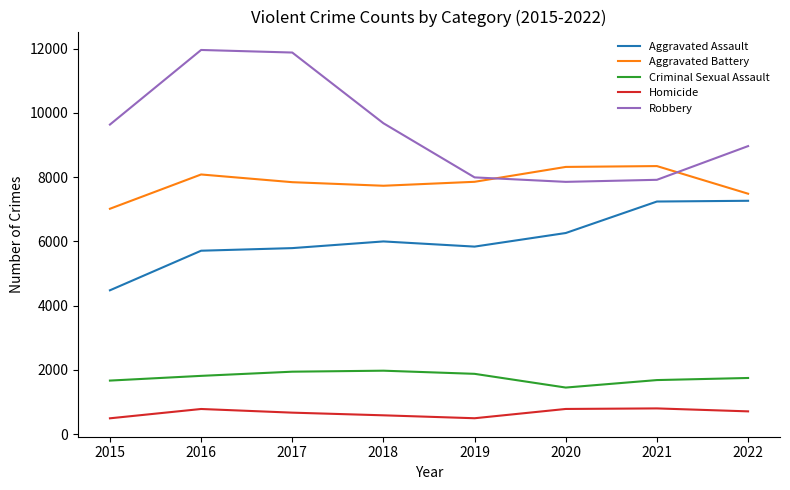

Which series has the widest spread of values?

Robbery